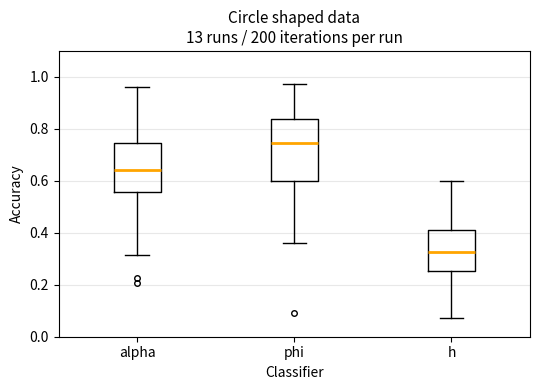

Reading left to right, transcribe this box plot: for each box, give where its median line is, the range the box spans, and where its two whiskers end, as read against the y-axis. The values are not printed on the chart, so give them approximately, as read against the axis.

alpha: median 0.64, box 0.56 to 0.74, whiskers 0.32 to 0.96
phi: median 0.74, box 0.60 to 0.84, whiskers 0.36 to 0.98
h: median 0.32, box 0.26 to 0.42, whiskers 0.08 to 0.60